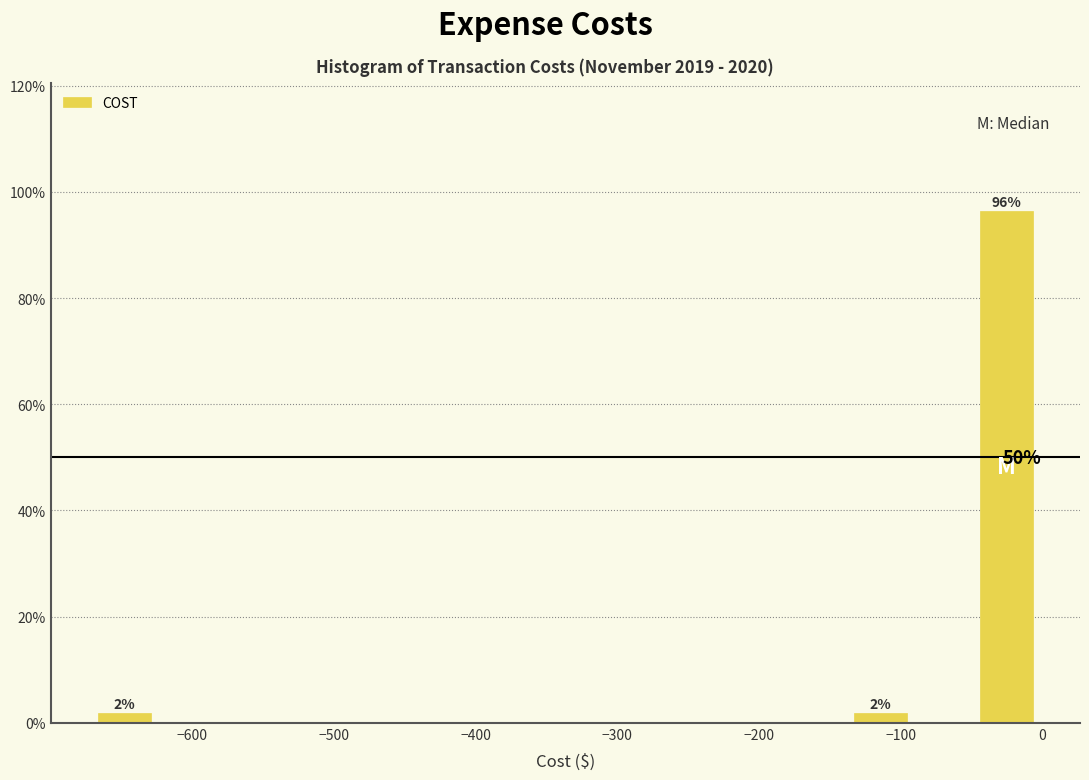

Which range on the x-axis has the tallest bar?

-50 to 0